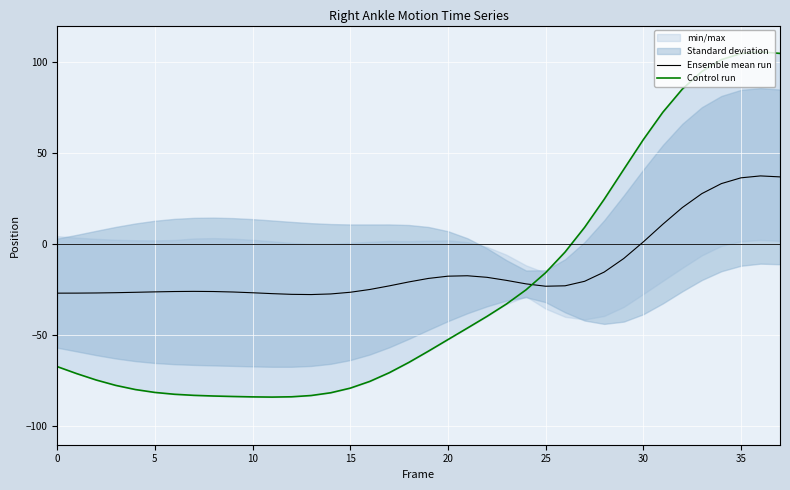

What is the minimum value for Control run?

-83.9